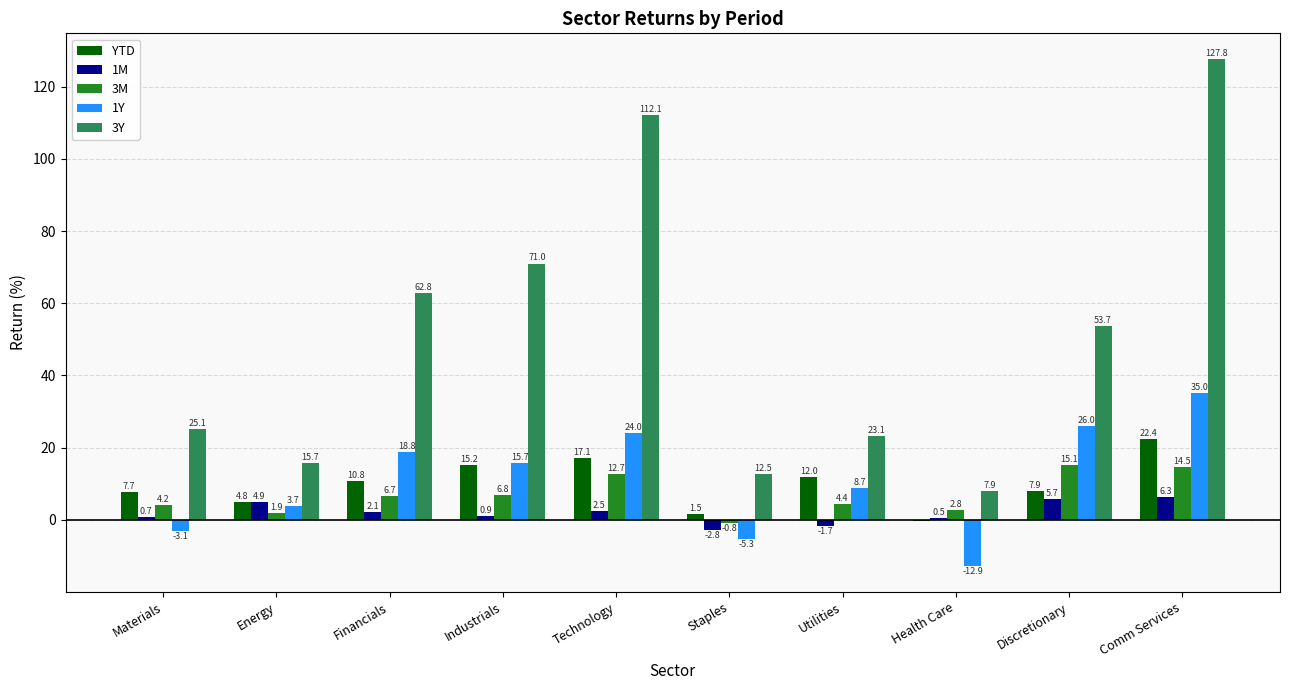

What is the minimum value shown in the chart?

-12.9